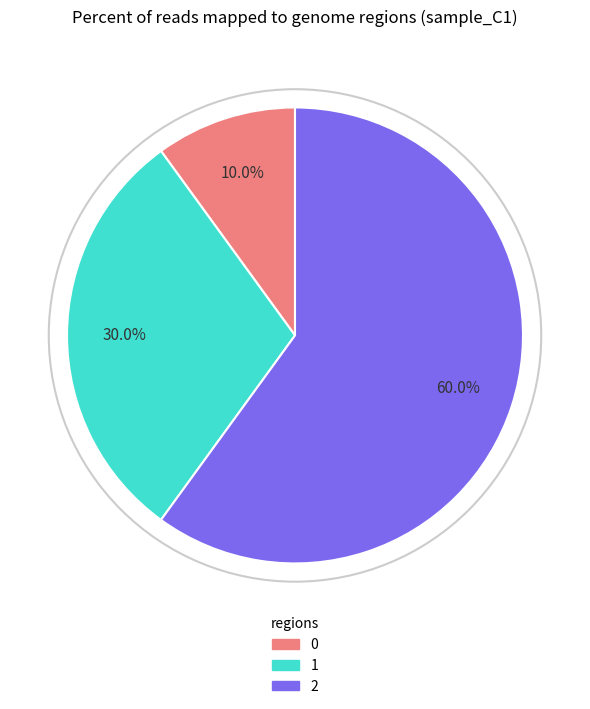

What percentage is the 2 slice, to the nearest percent?

60%